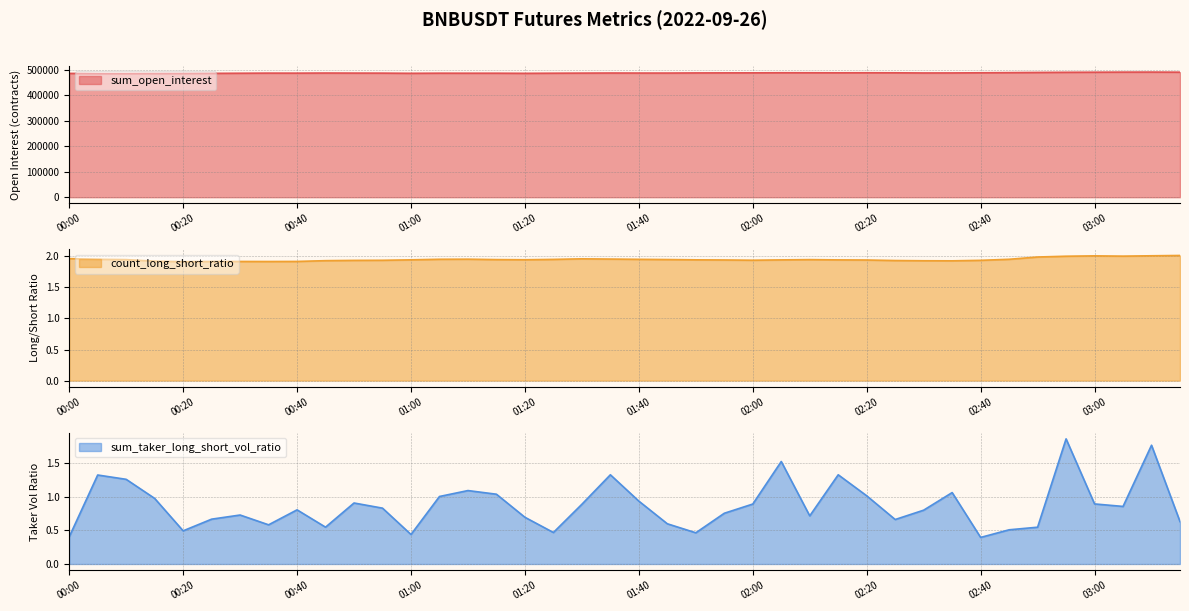

What are all the series names shown in the legend?

sum_open_interest, count_long_short_ratio, sum_taker_long_short_vol_ratio